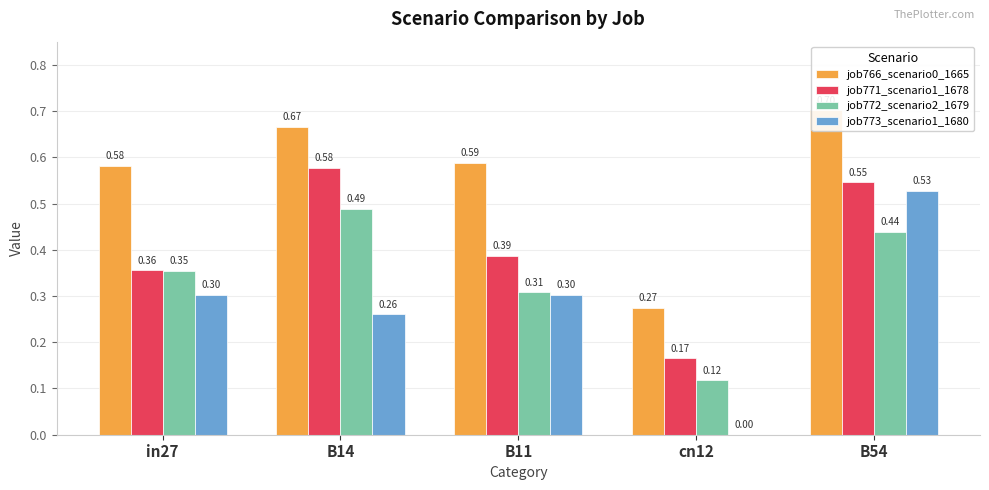

Are the bars horizontal?

No